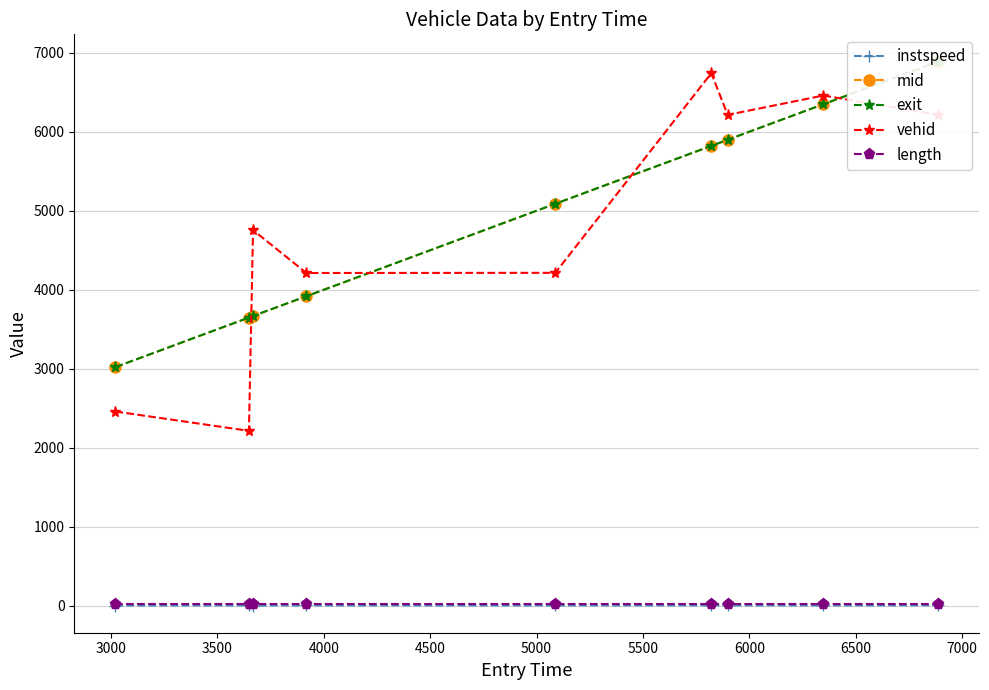

Which series has the largest range (max minus min)?

vehid